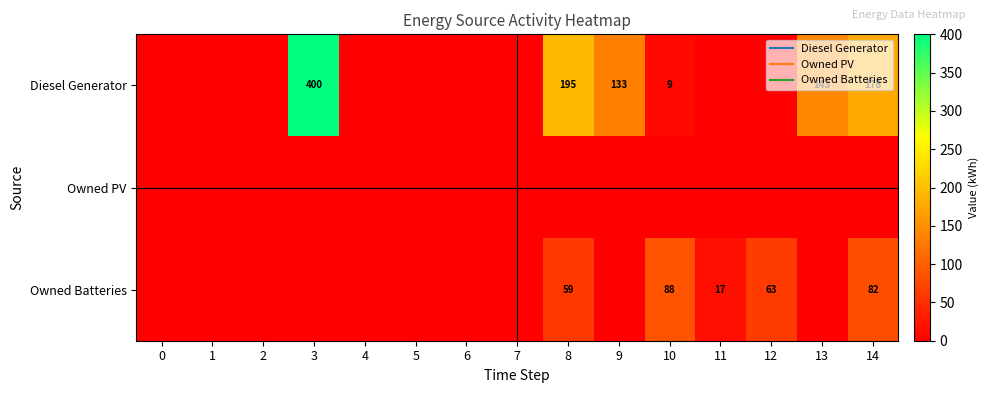

At which category is the sum across all series the highest?

3